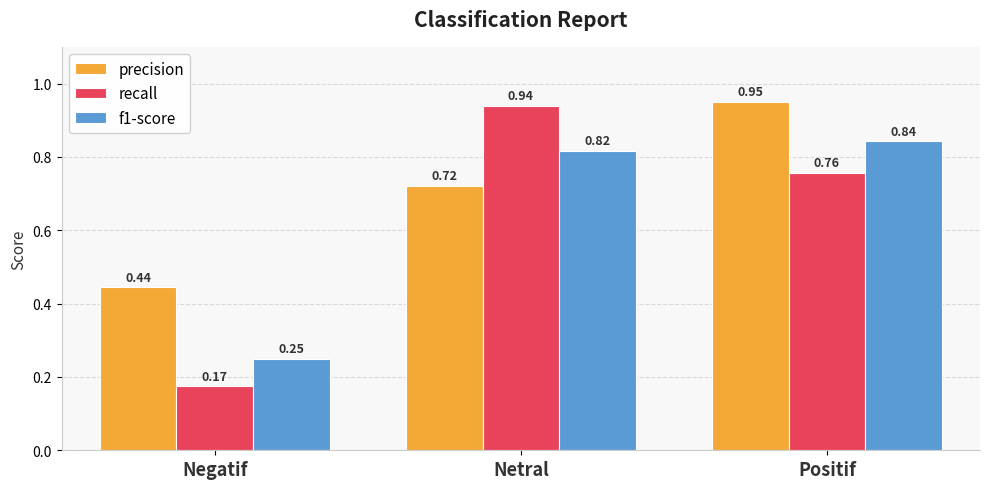

What is the difference between the second highest and minimum values in the precision series?

0.3